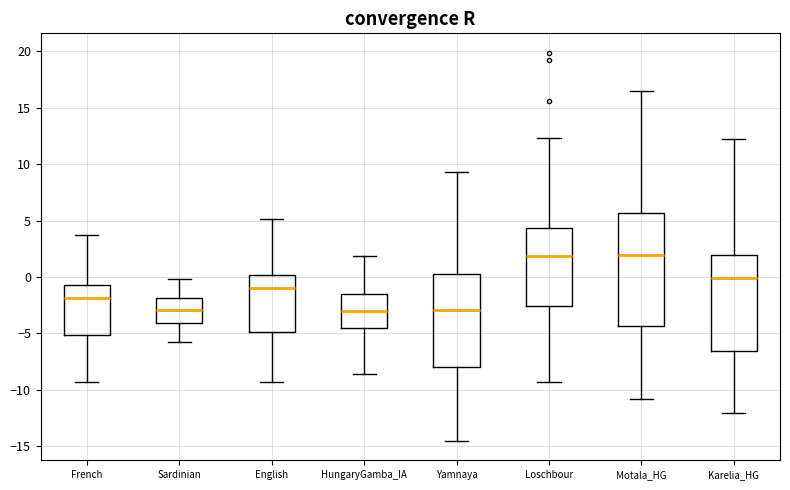

Reading left to right, read every box against the y-axis: the position of its median line, the range the box covers, and the ends of its whiskers. The values are not printed on the chart, so give them approximately, as read against the axis.

French: median -2.0, box -5.0 to -0.5, whiskers -9.5 to 3.5
Sardinian: median -3.0, box -4.0 to -2.0, whiskers -6.0 to 0.0
English: median -1.0, box -5.0 to 0.0, whiskers -9.5 to 5.0
HungaryGamba_IA: median -3.0, box -4.5 to -1.5, whiskers -8.5 to 2.0
Yamnaya: median -3.0, box -8.0 to 0.0, whiskers -14.5 to 9.5
Loschbour: median 2.0, box -2.5 to 4.5, whiskers -9.5 to 12.5
Motala_HG: median 2.0, box -4.5 to 5.5, whiskers -11.0 to 16.5
Karelia_HG: median 0.0, box -6.5 to 2.0, whiskers -12.0 to 12.0